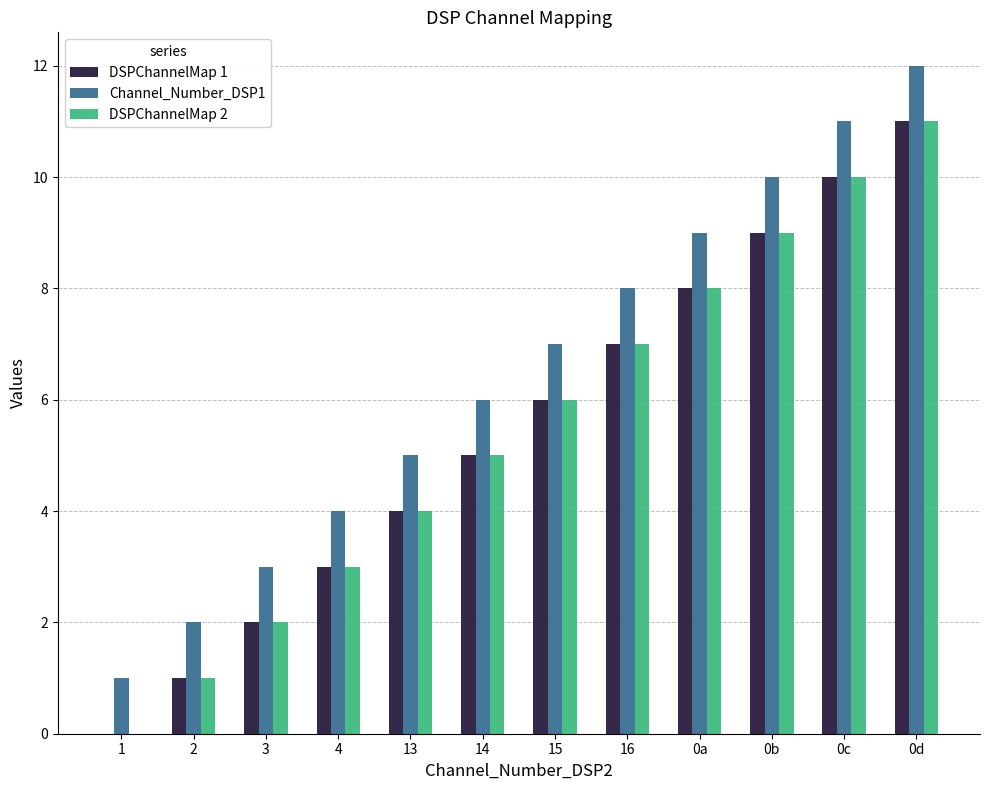

Count the number of data series in this chart.

3